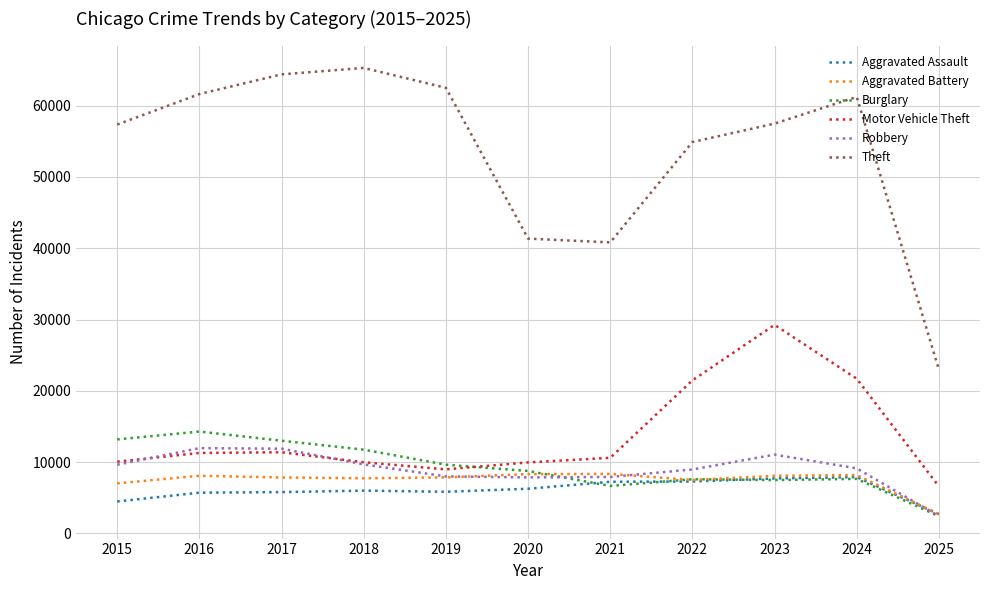

True or false: Burglary has more than 0 points higher than both neighbors.

True